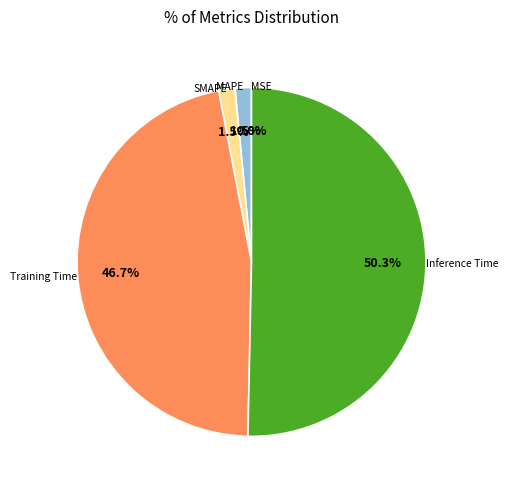

To the nearest percent, what portion does SMAPE represent?

2%